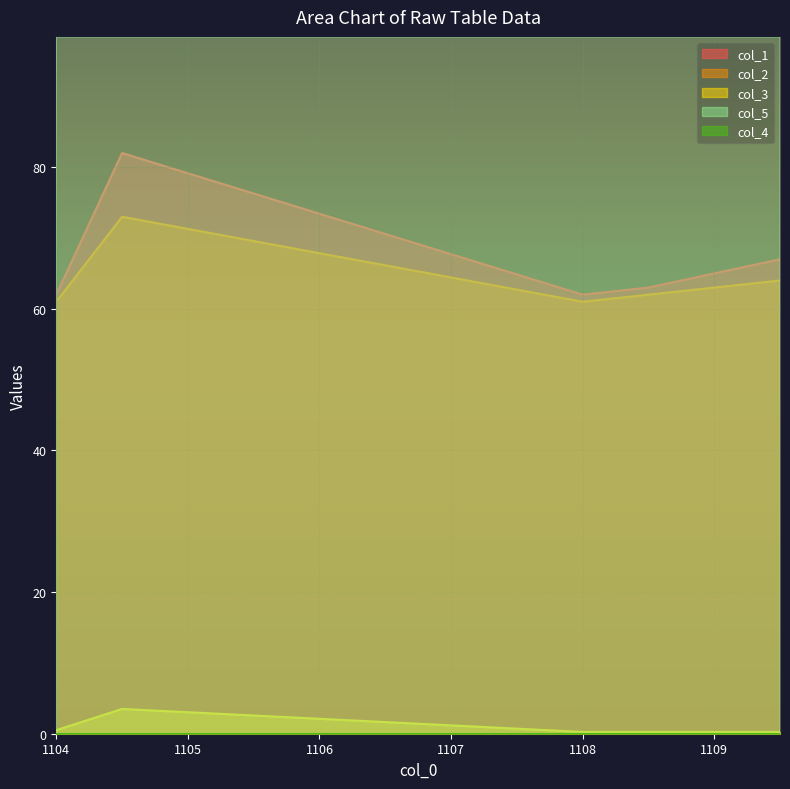

True or false: col_3 and col_2 cross at least once.

False